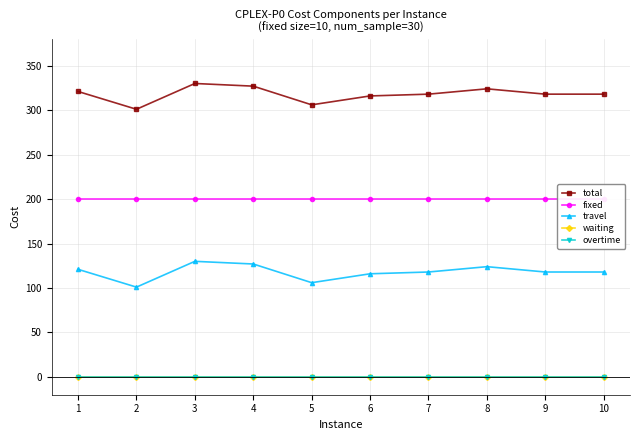

Reading left to right, what are all the values shown in this chart?

total: 1=321	2=301	3=330	4=327	5=306	6=316	7=318	8=324	9=318	10=318
fixed: 1=200	2=200	3=200	4=200	5=200	6=200	7=200	8=200	9=200	10=200
travel: 1=121	2=101	3=130	4=127	5=106	6=116	7=118	8=124	9=118	10=118
waiting: 1=0	2=0	3=0	4=0	5=0	6=0	7=0	8=0	9=0	10=0
overtime: 1=0	2=0	3=0	4=0	5=0	6=0	7=0	8=0	9=0	10=0